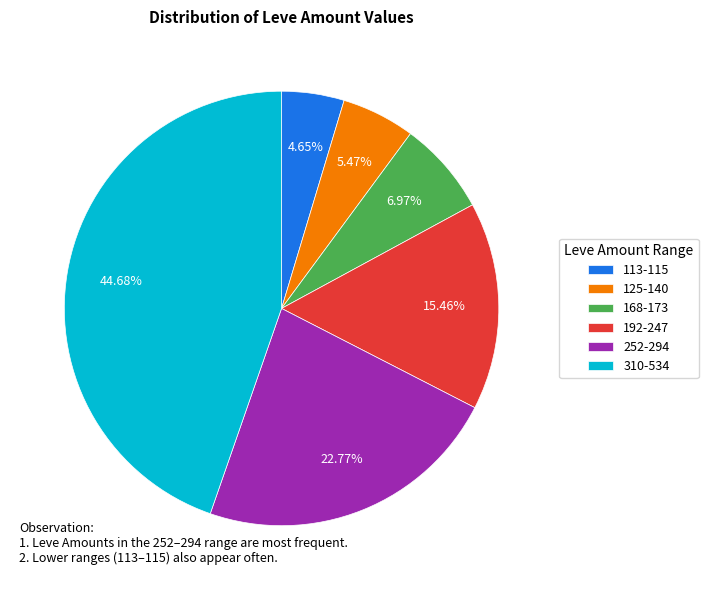

Which slice is the largest?

310-534